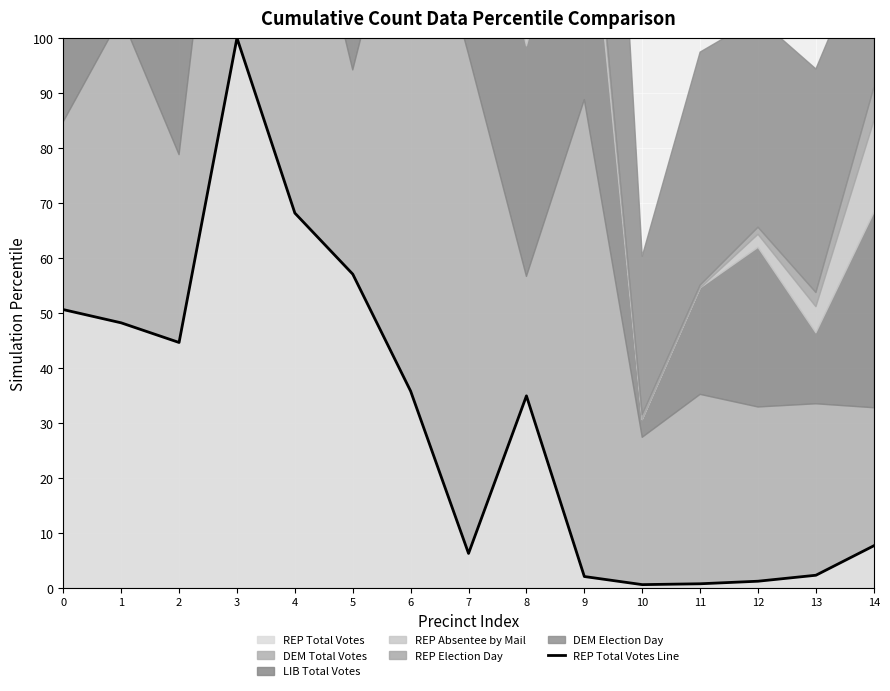

True or false: the data shows 12.0 at 1.

False